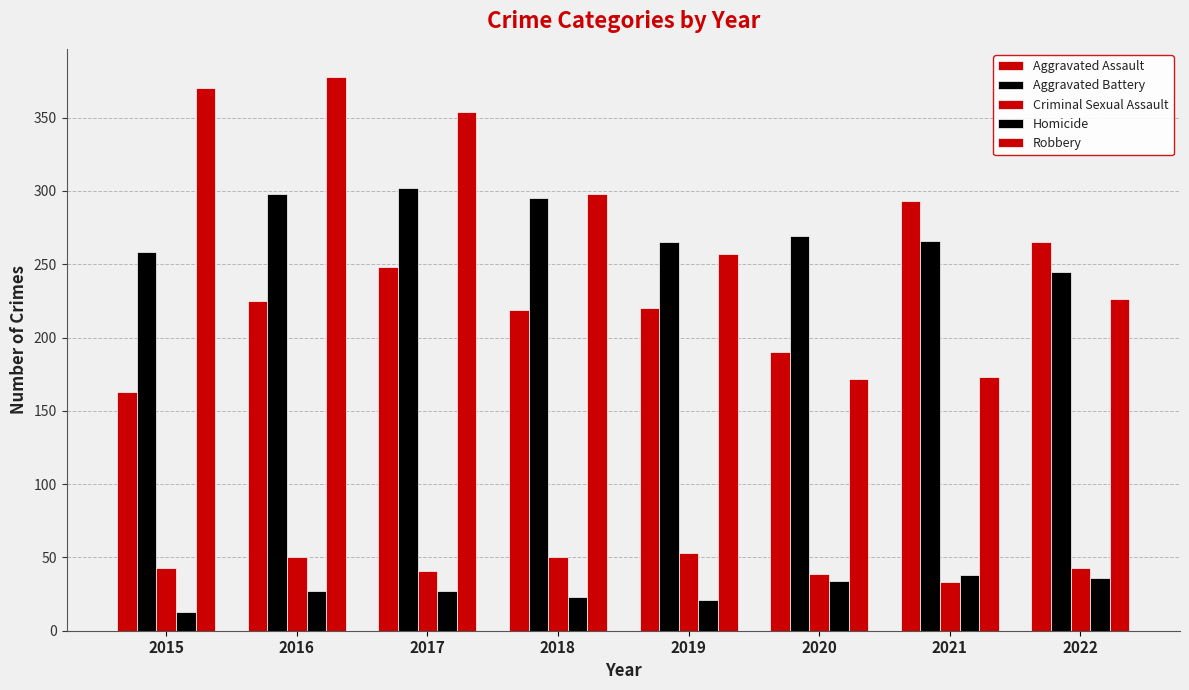

Does the chart contain any negative values?

No